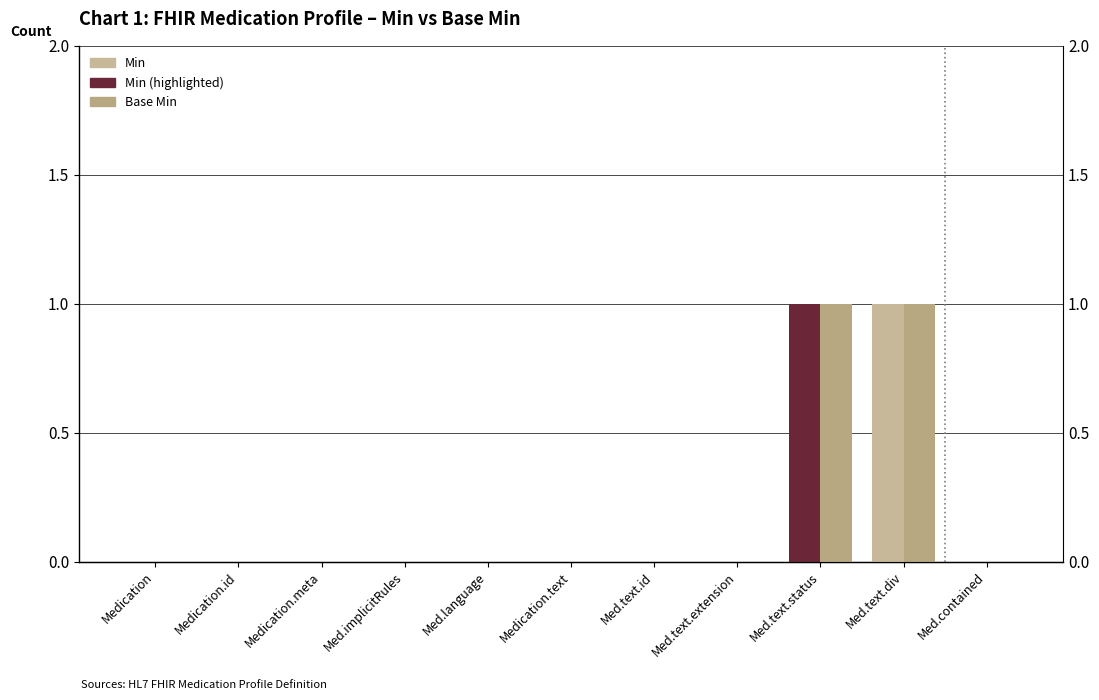

Are the bars horizontal?

No